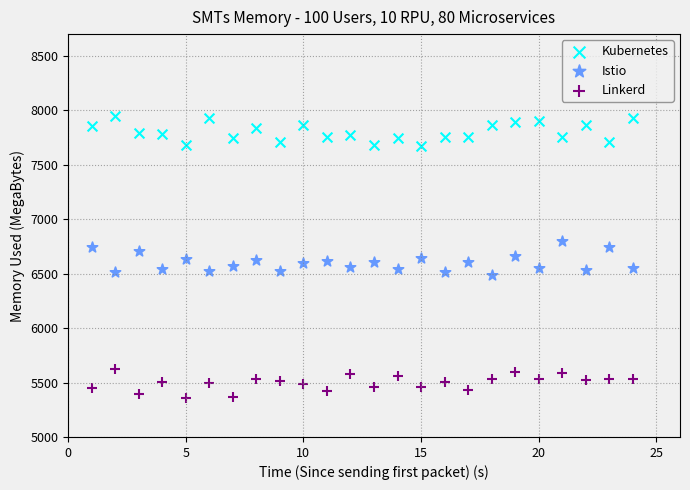

Across all data points, what is the range of X values (max minus min)?

23.0